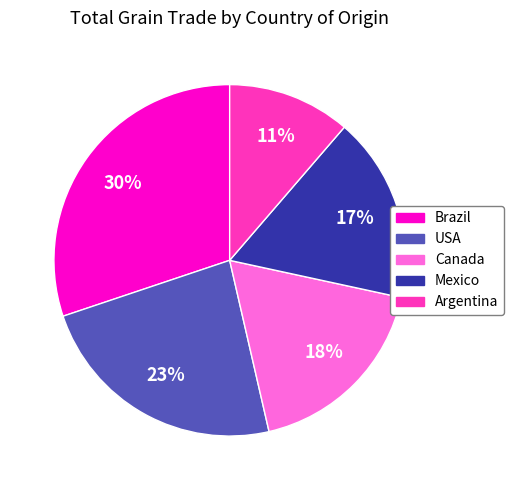

To the nearest percent, what is the difference between the largest and smallest slice percentages?

19%